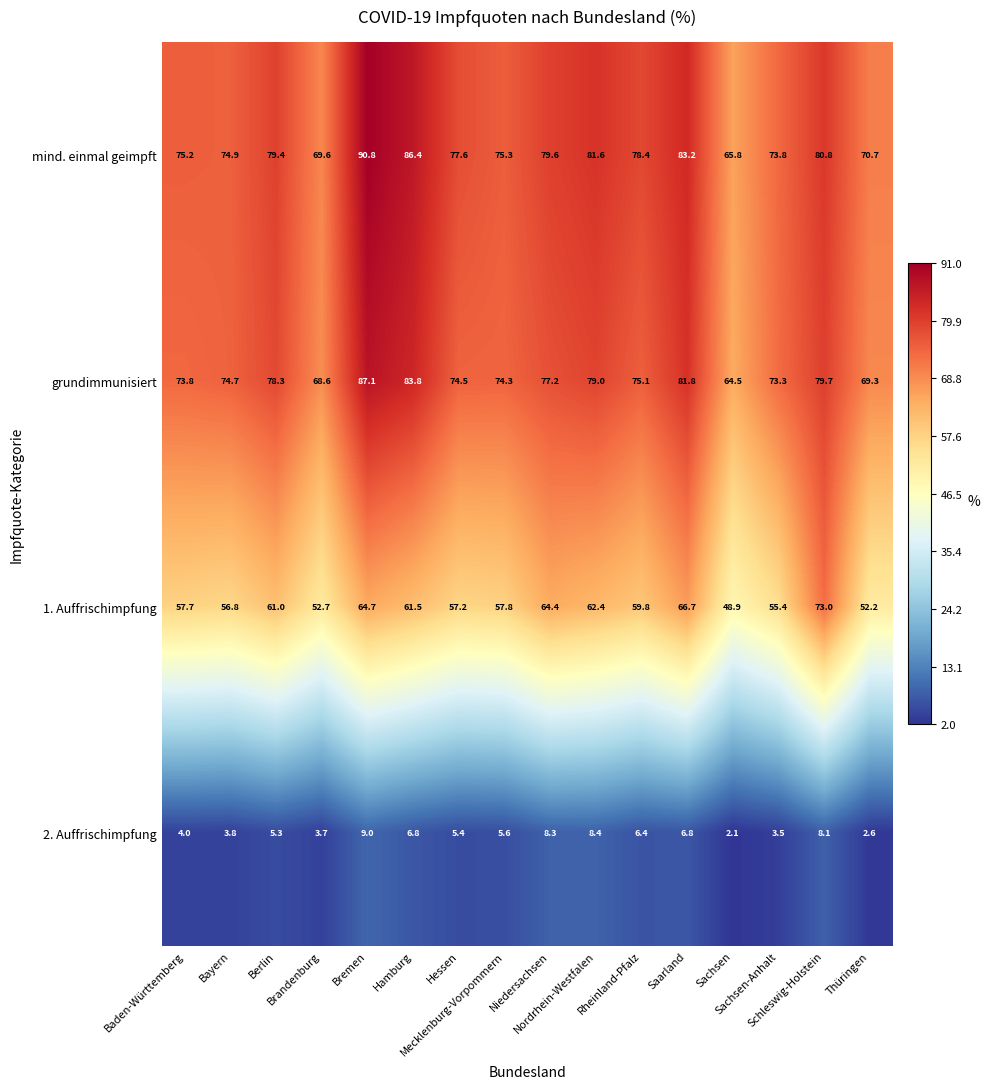

What is the spread (max minus min) of values at Schleswig-Holstein?

72.7